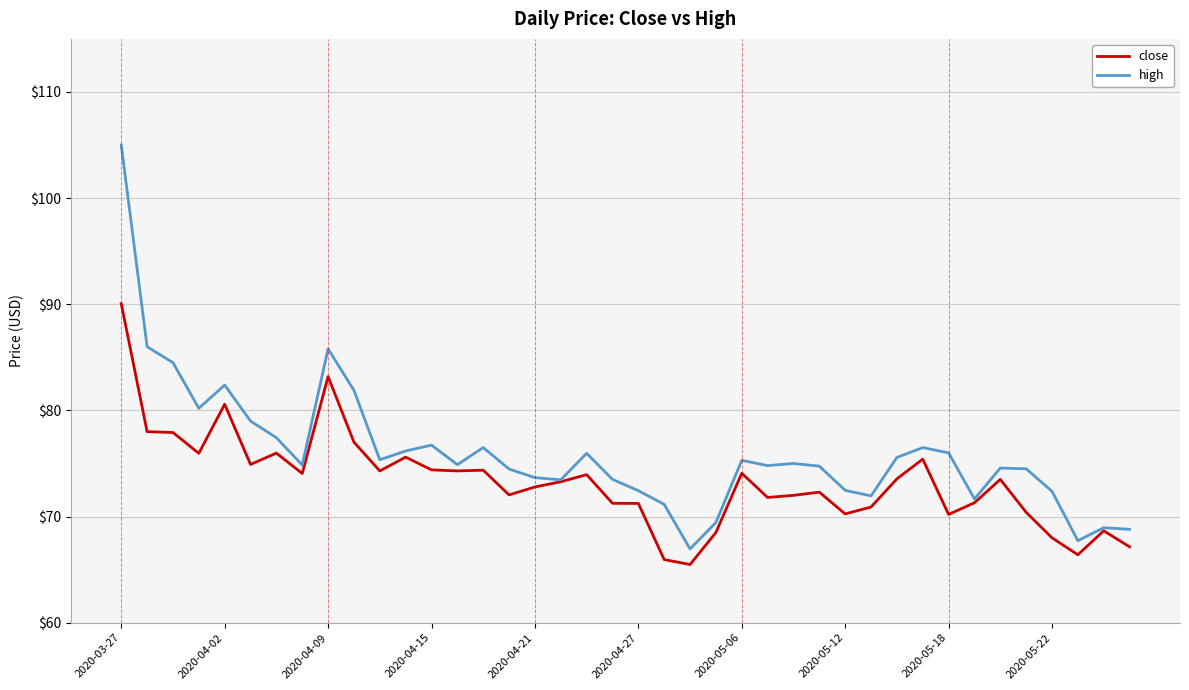

What is the highest value of the close series?

90.1